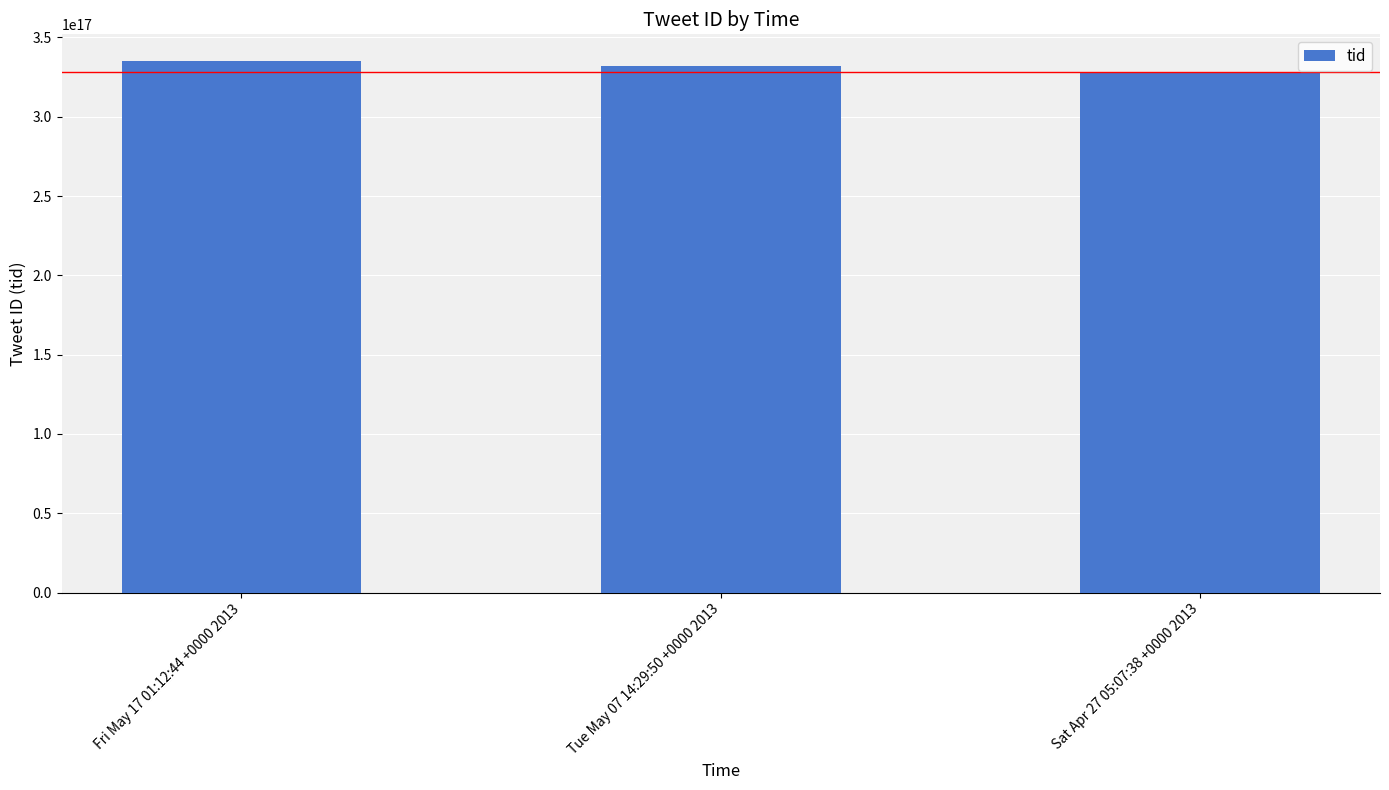

What is the ratio of the value at Fri May 17 01:12:44 +0000 2013 to the value at Sat Apr 27 05:07:38 +0000 2013?

1.0